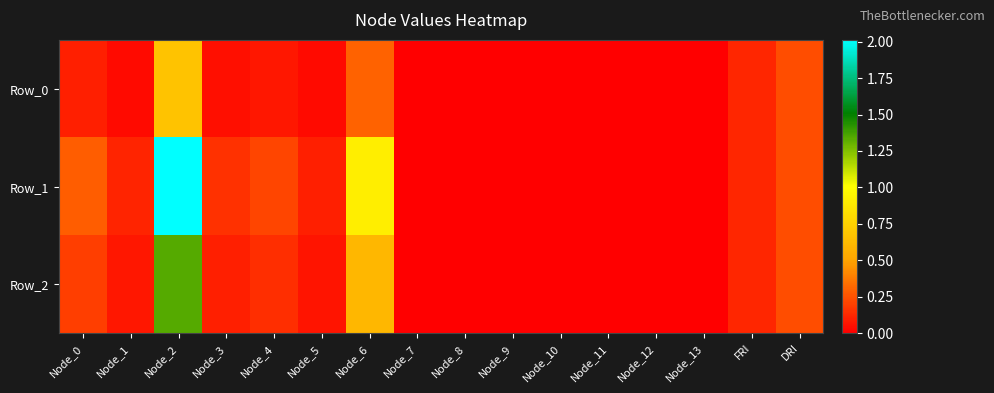

Between Node_0 and FRI, which series saw the biggest shift?

Row_1